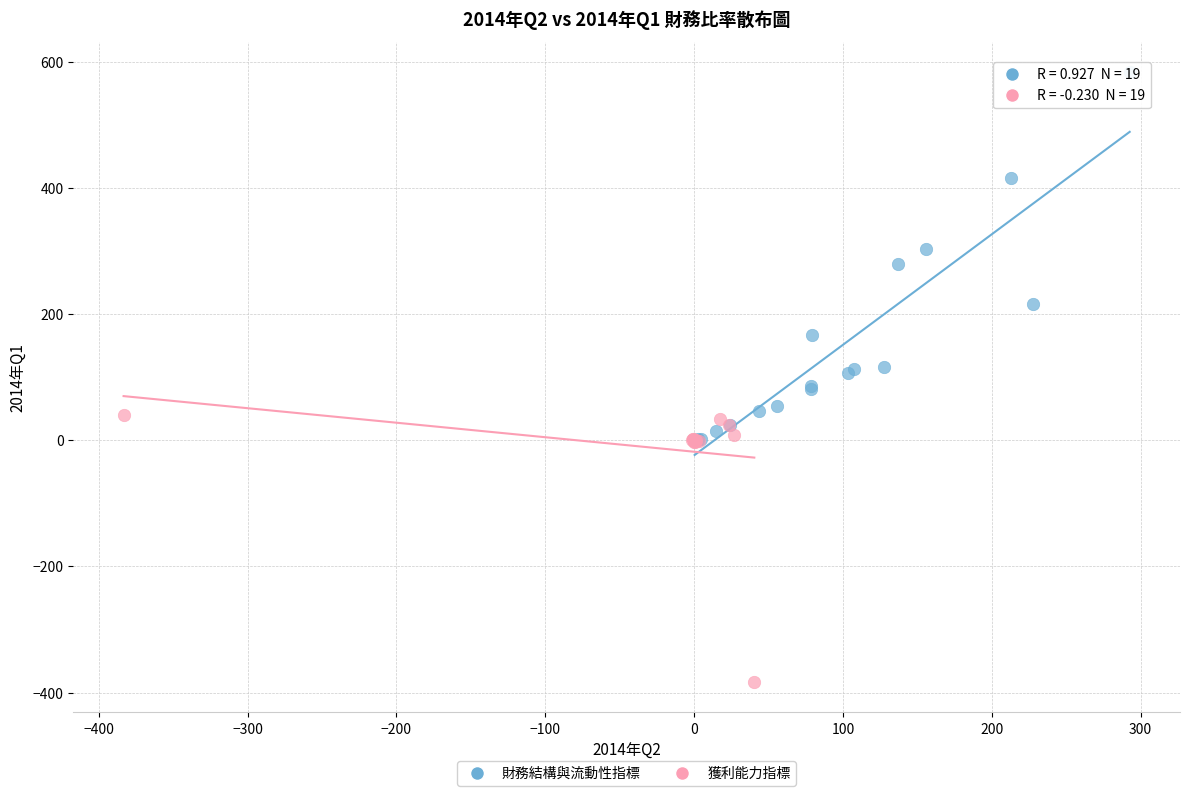

Which series contains the lowest Y value?

獲利能力指標